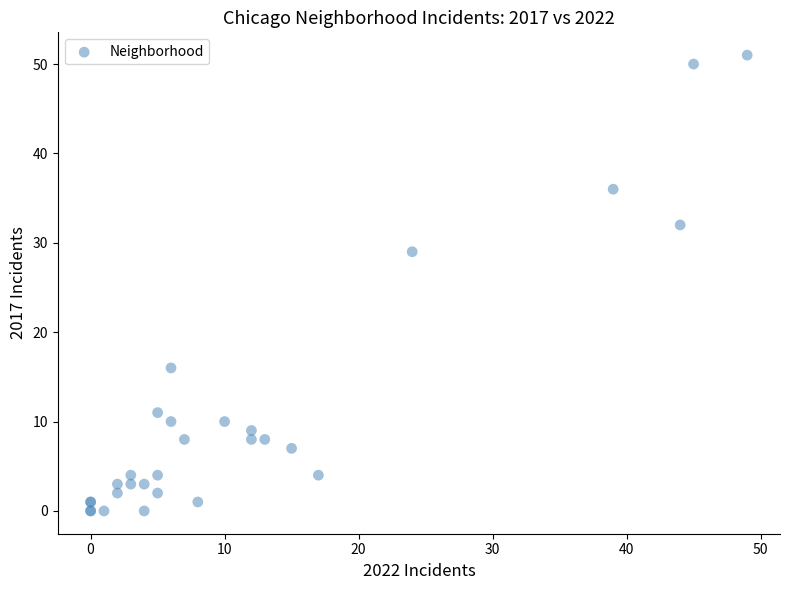

What Y value in the scatter plot is closest to 25?

29